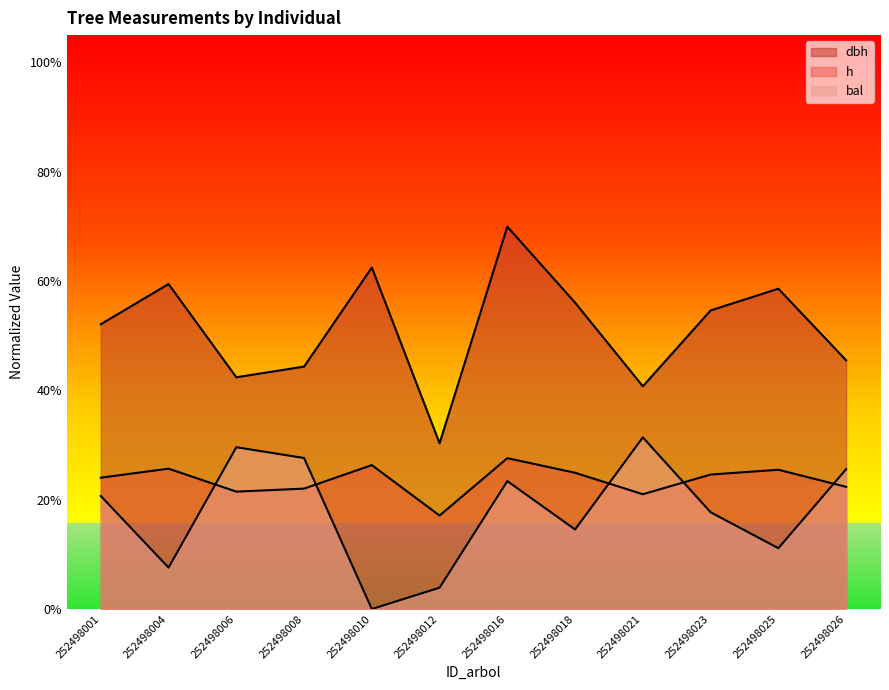

Which series changed the most between 252498001 and 252498026?

dbh